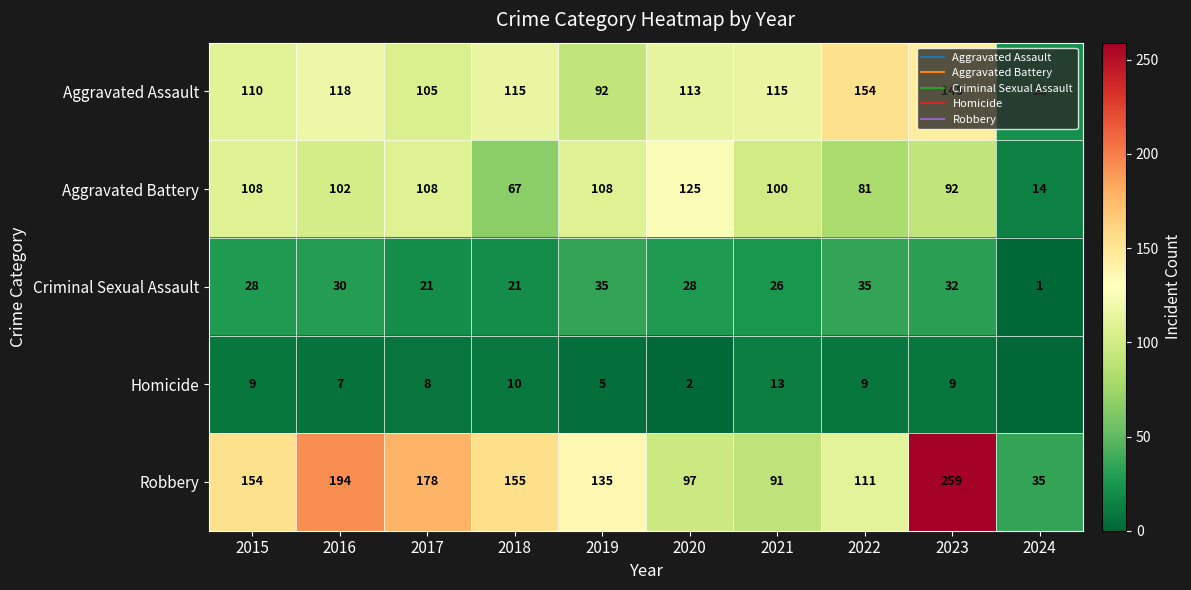

Where is Aggravated Battery nearest to the value 69?

2018